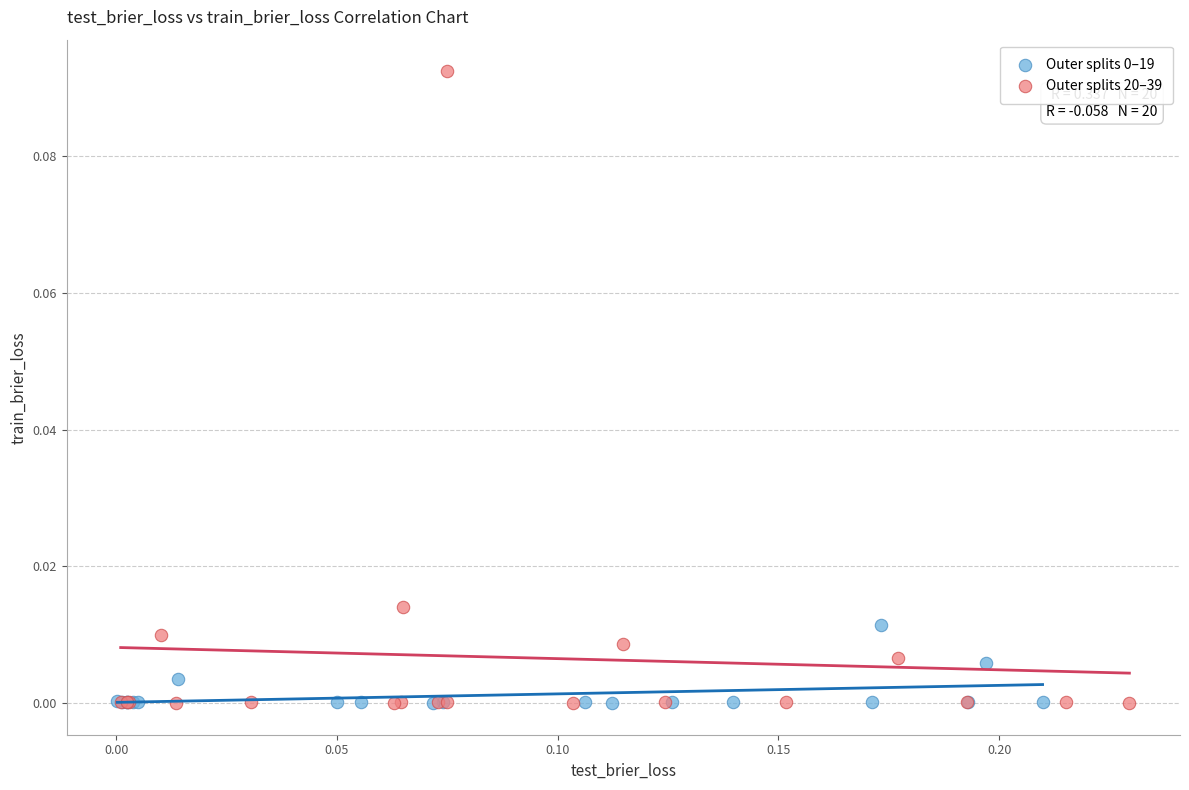

Which series contains the highest Y value?

Outer splits 20–39